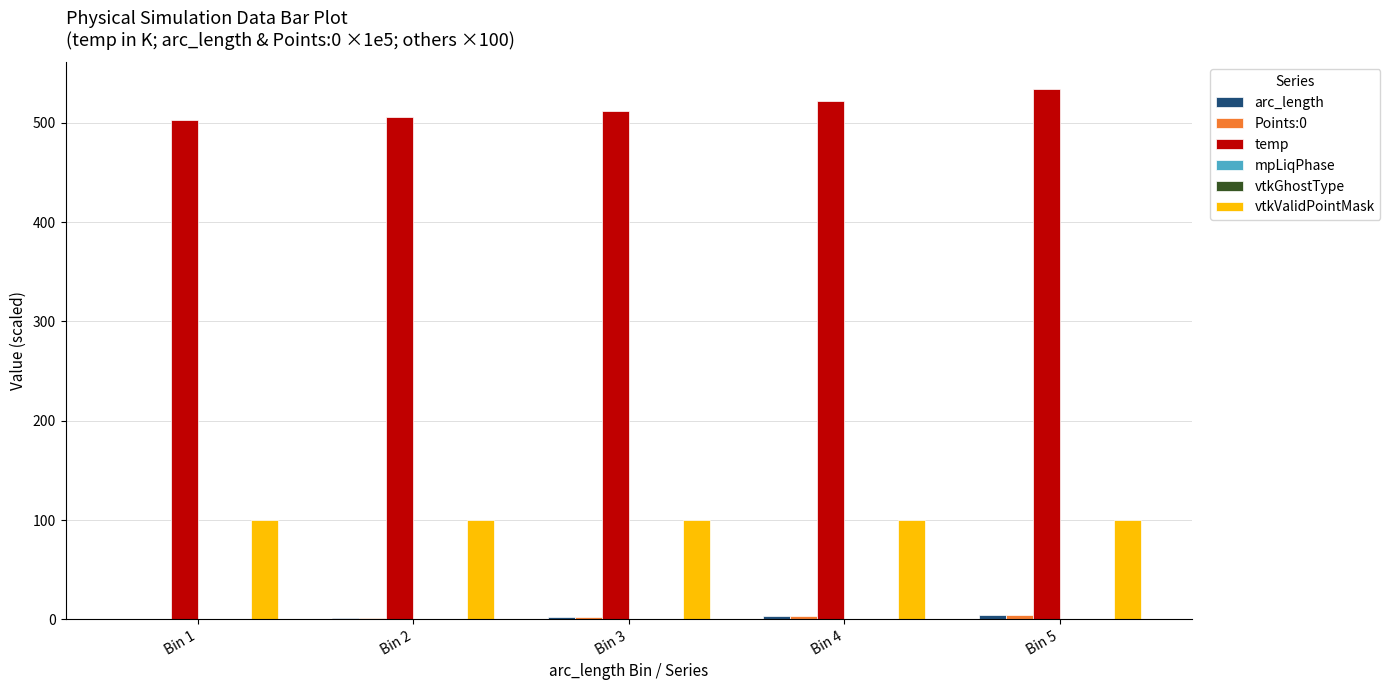

Reading left to right, list all the values displayed in this chart.

arc_length: 0.4	1.4	2.5	3.5	4.5
Points:0: 0.4	1.4	2.5	3.5	4.5
temp: 503.1	506.0	512.2	521.6	534.1
mpLiqPhase: 0.0	0.0	0.0	0.0	0.0
vtkGhostType: 0.0	0.0	0.0	0.0	0.0
vtkValidPointMask: 100.0	100.0	100.0	100.0	100.0